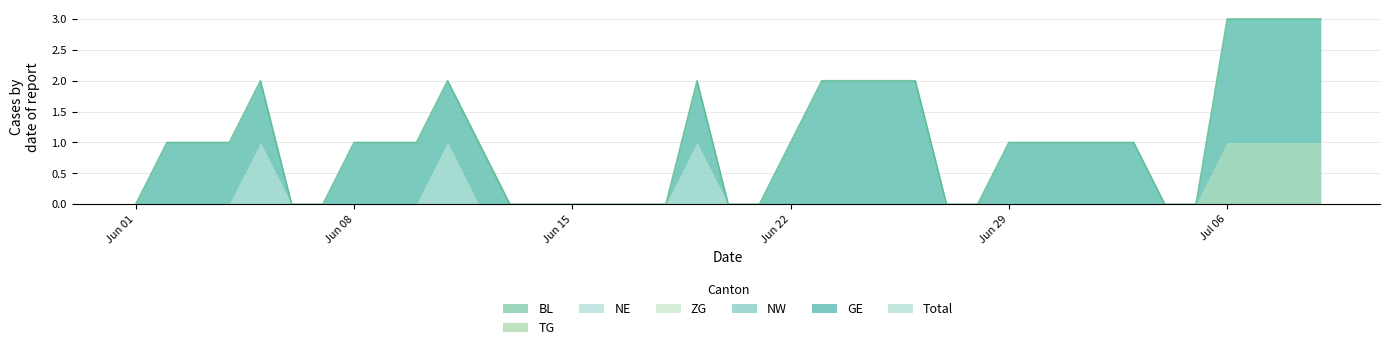

How many interior local peaks does the NE series have?

3